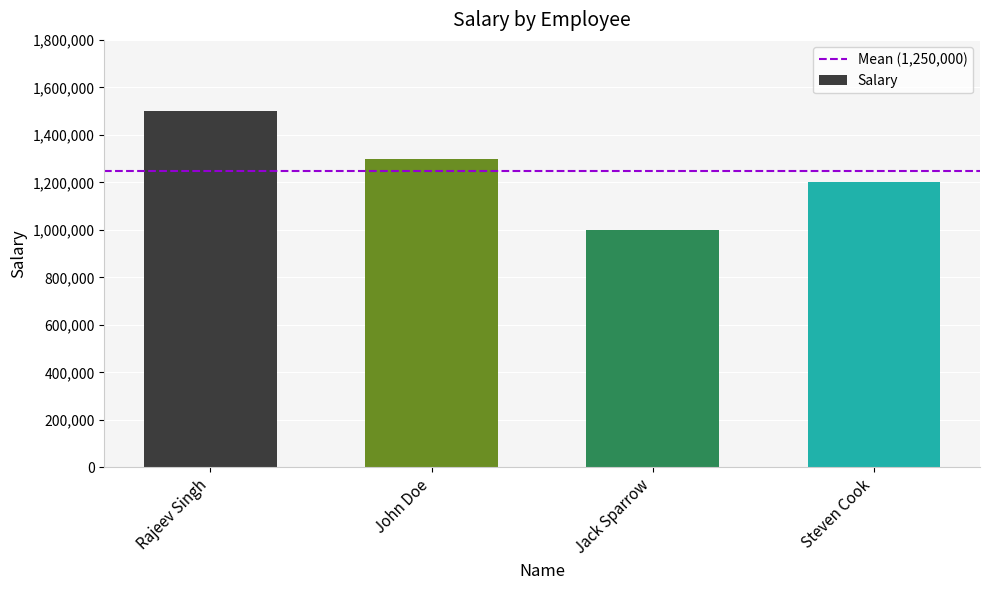

Which label corresponds to the largest value in the chart?

Rajeev Singh